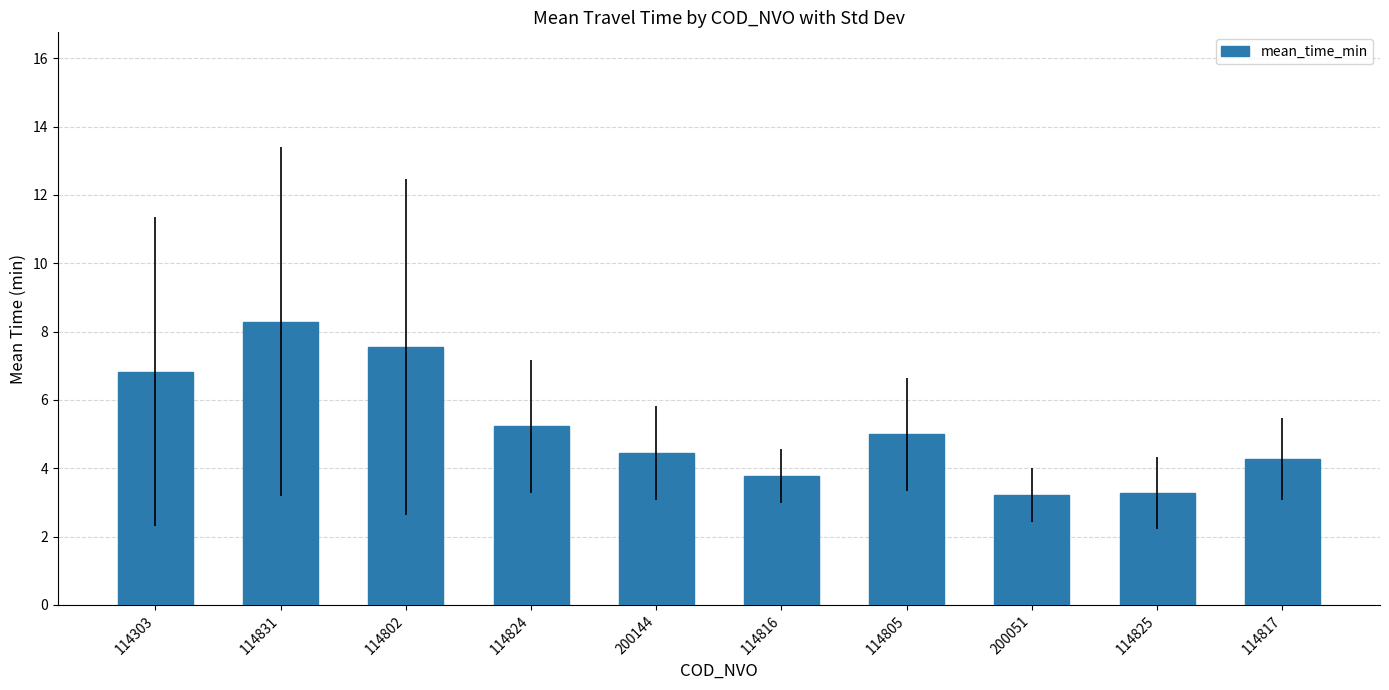

Approximately how many times larger is the value at 114303 compared to 114824?

1.3